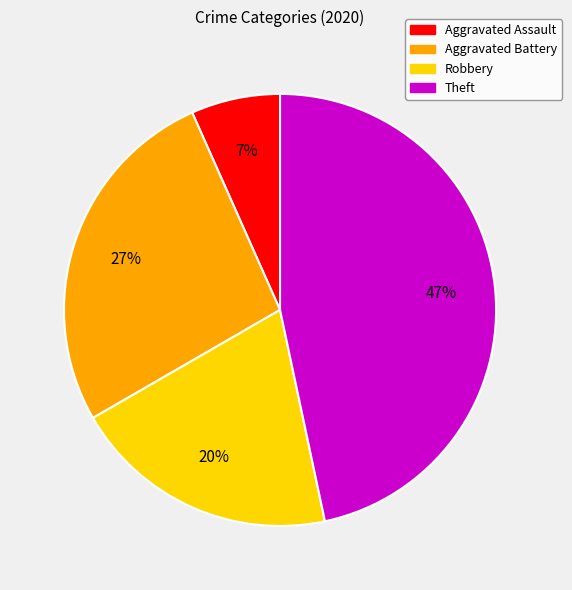

Combined, do Aggravated Battery and Robbery account for over 50%?

No